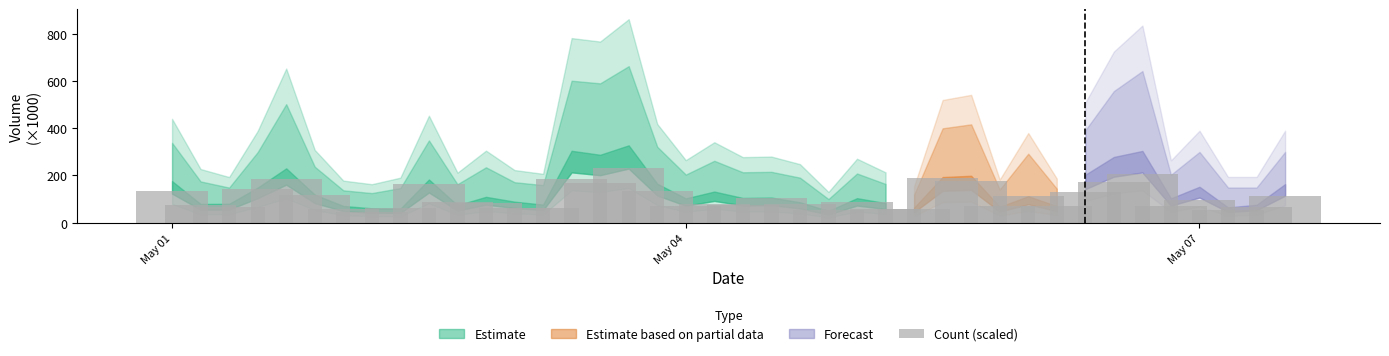

What is the average value?

106.6